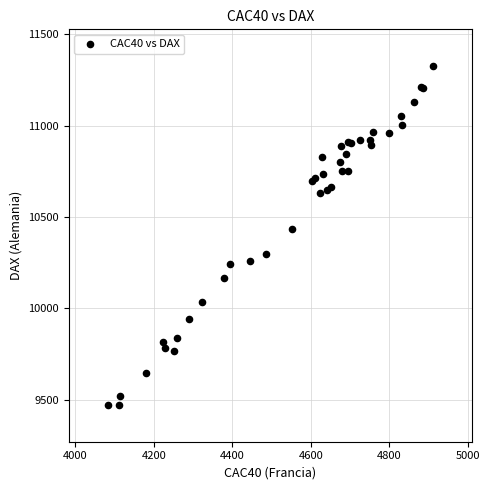

What Y value in the scatter plot is closest to 10398?

10435.6